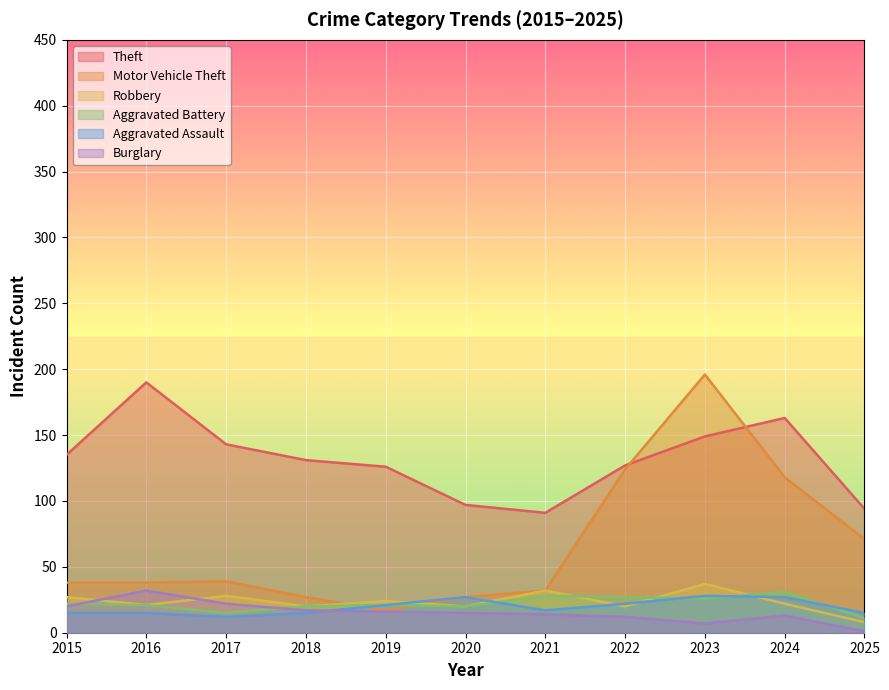

What is the sum of the Theft values at 2025 and 2016?

284